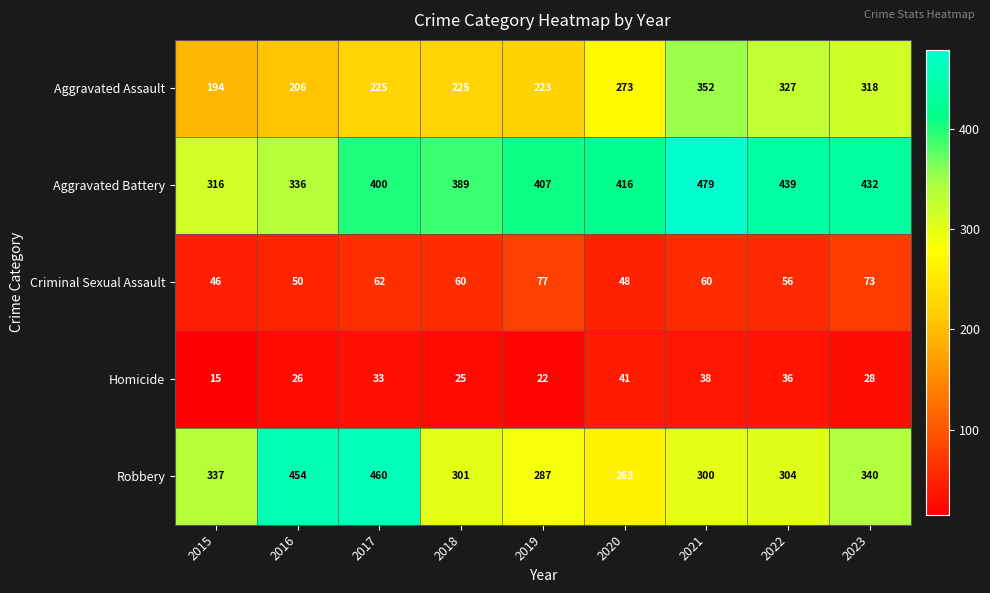

Rank the series at 2018 from lowest to highest value.

Homicide, Criminal Sexual Assault, Aggravated Assault, Robbery, Aggravated Battery